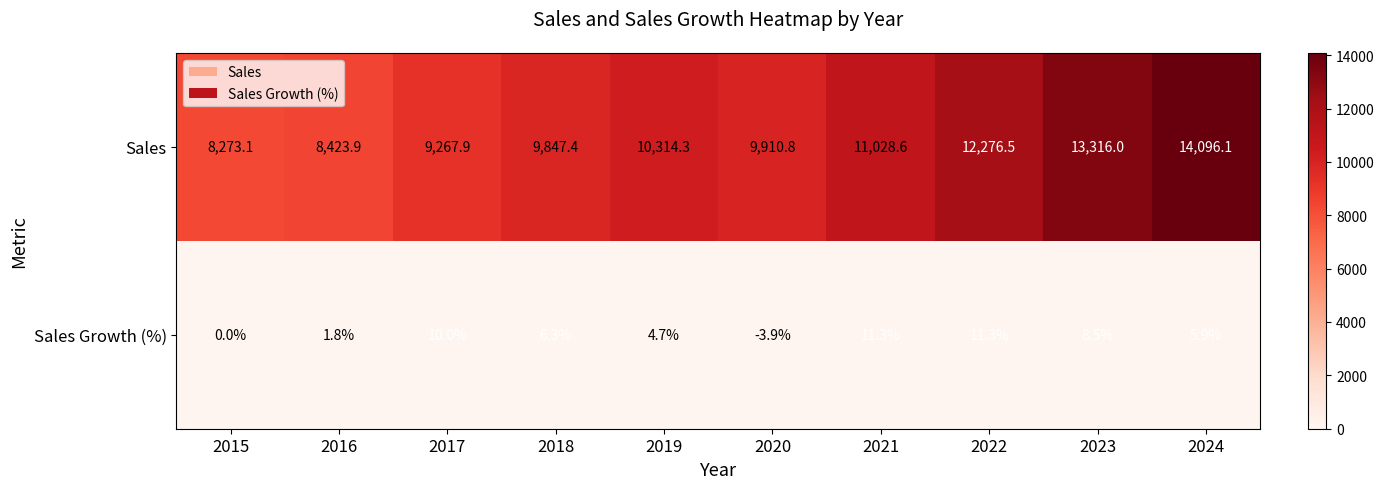

Rank the series by their maximum value, from lowest to highest.

Sales Growth (%), Sales